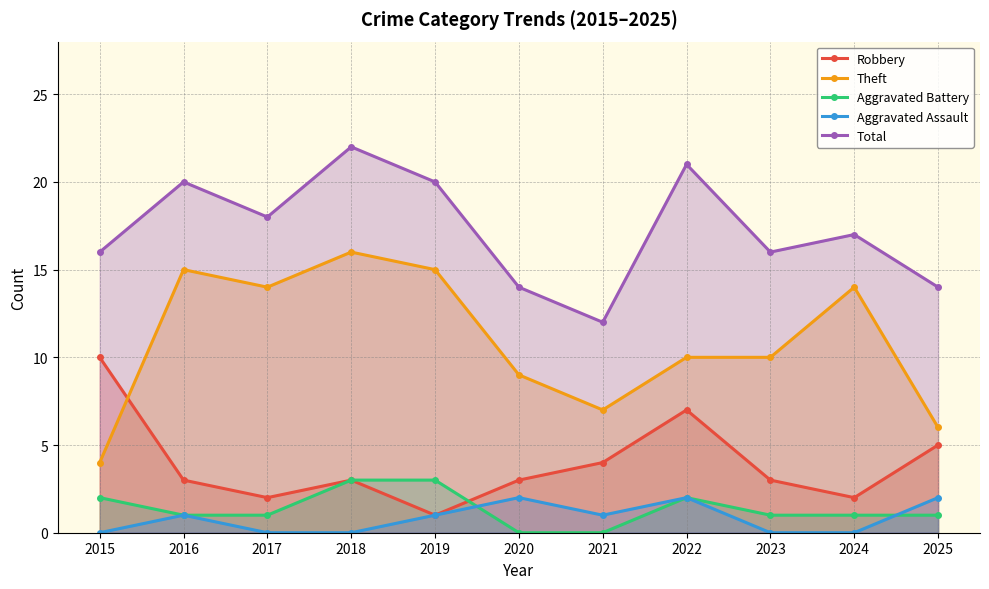

What is the average value of the Robbery series?

4